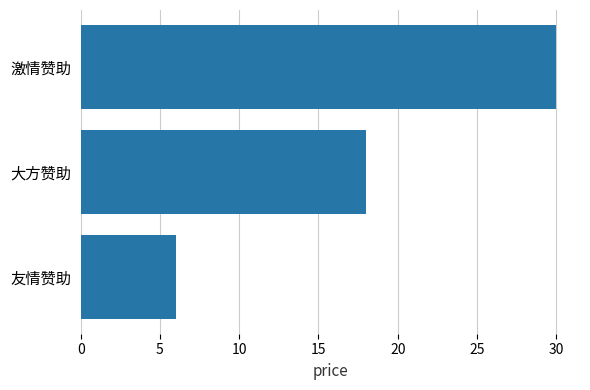

What is the average value?

18